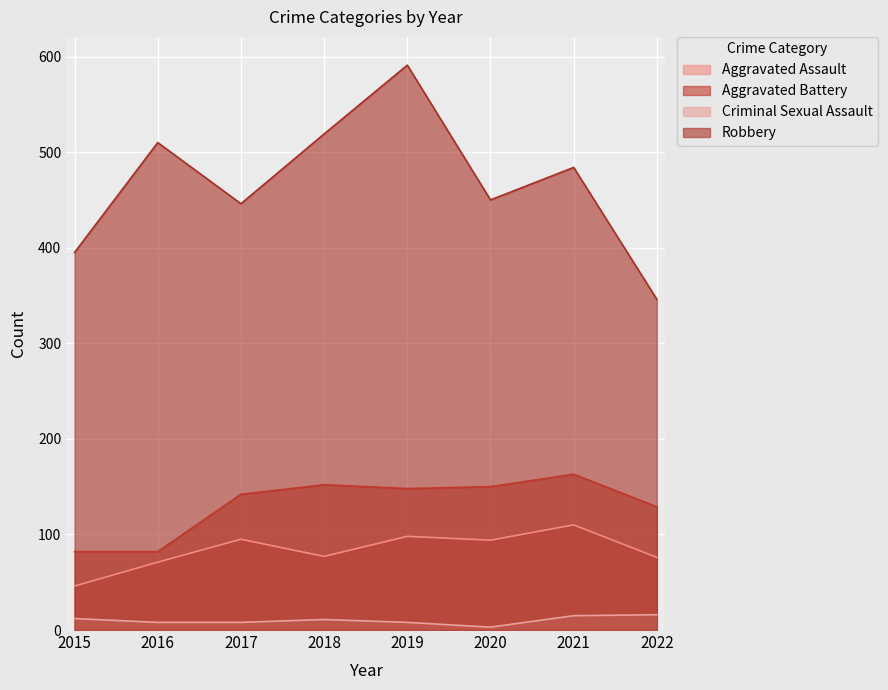

Reading right to left, transcribe all the data shown in this chart.

Aggravated Assault: 76	110	94	98	77	95	71	46
Aggravated Battery: 129	163	150	148	152	142	82	82
Criminal Sexual Assault: 16	15	3	8	11	8	8	12
Robbery: 346	484	450	591	519	446	510	395